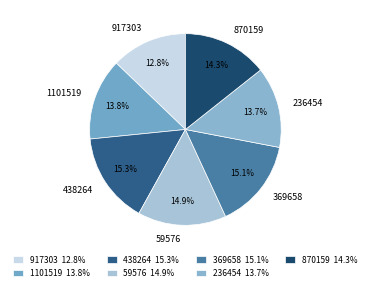

Does any single category account for the majority?

No